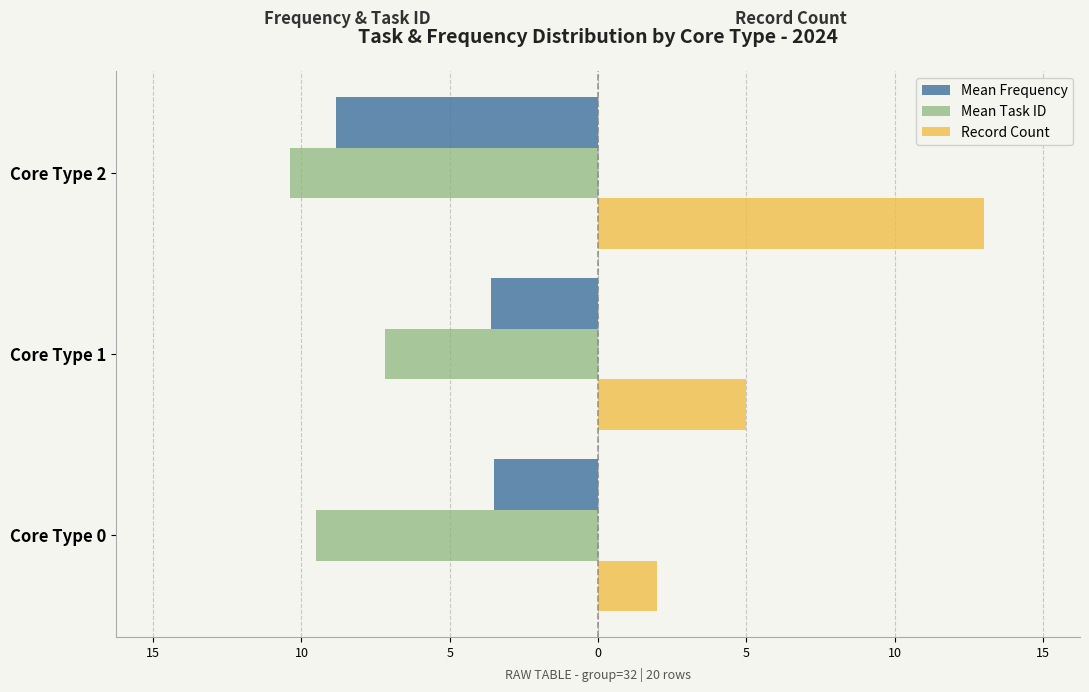

What are all the series names shown in the legend?

Mean Frequency, Mean Task ID, Record Count